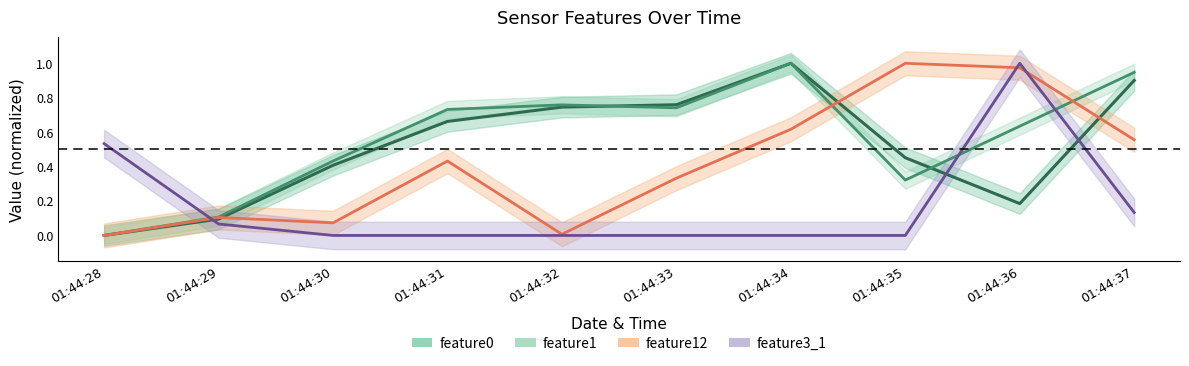

Rank the categories by feature1 value from lowest to highest.

01:44:28, 01:44:29, 01:44:35, 01:44:30, 01:44:36, 01:44:31, 01:44:33, 01:44:32, 01:44:37, 01:44:34